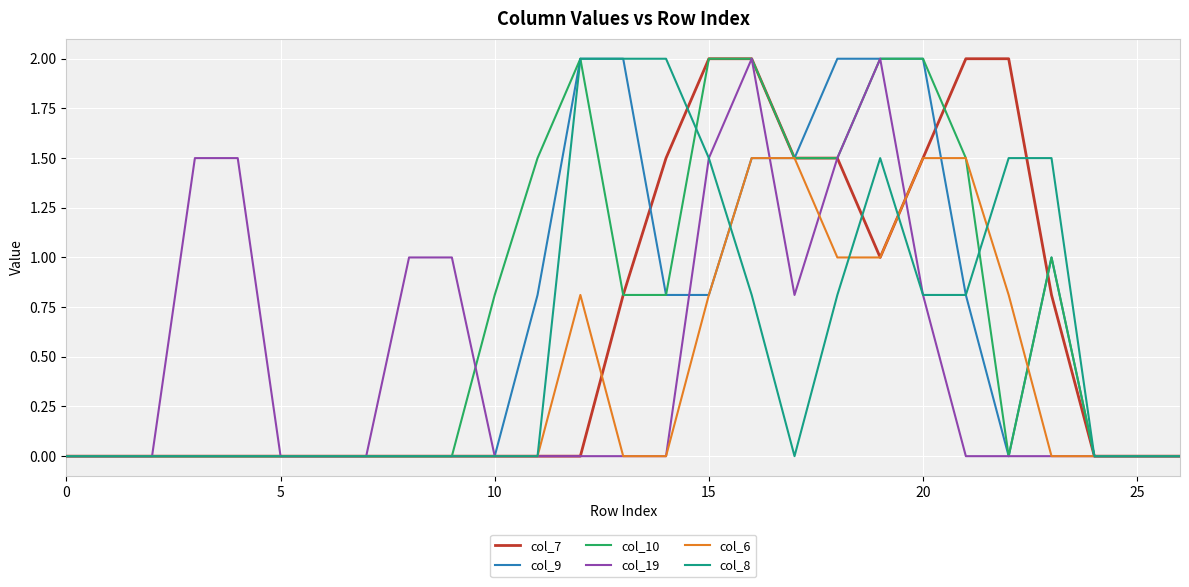

What is the maximum value for col_6?

1.5